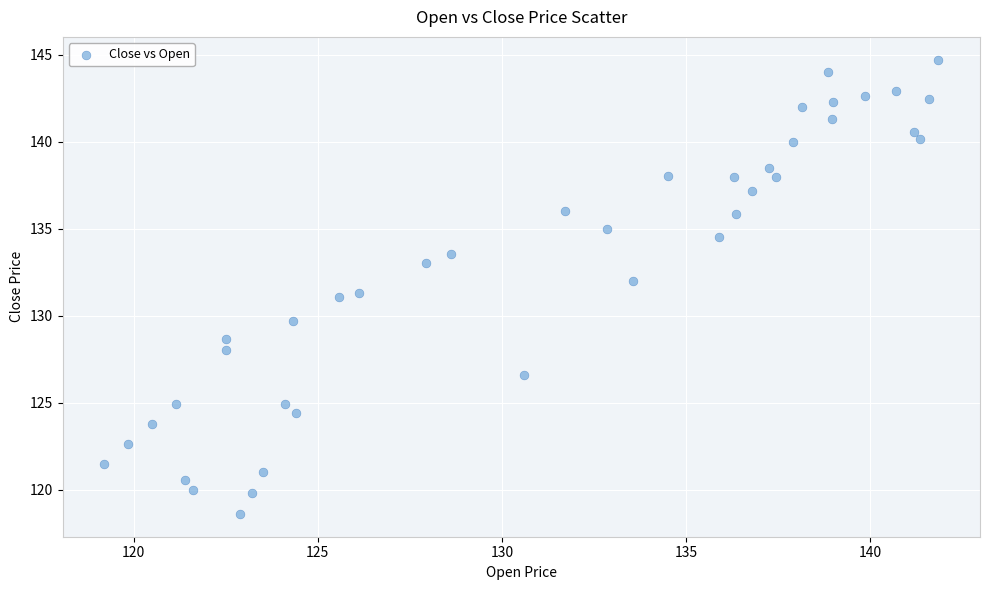

What is the range of Y values (max minus min)?

26.1